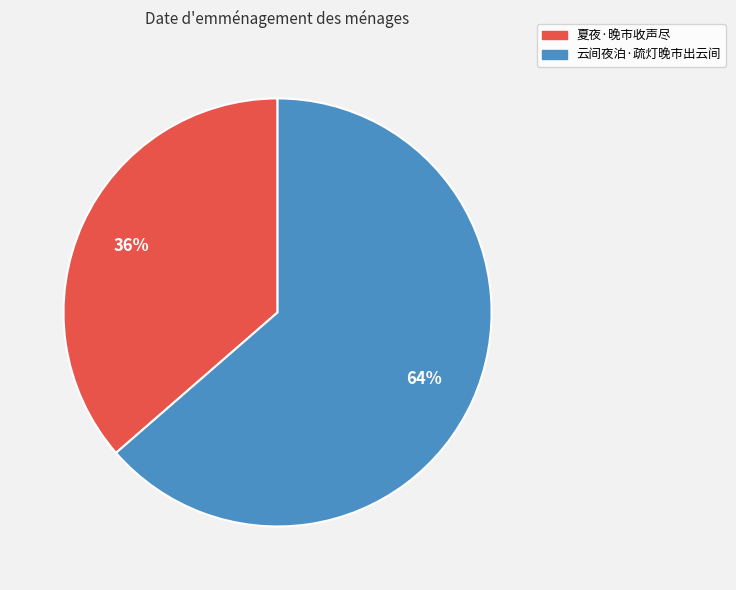

Do 夏夜·晚市收声尽 and 云间夜泊·疏灯晚市出云间 together represent more than half of the pie?

Yes